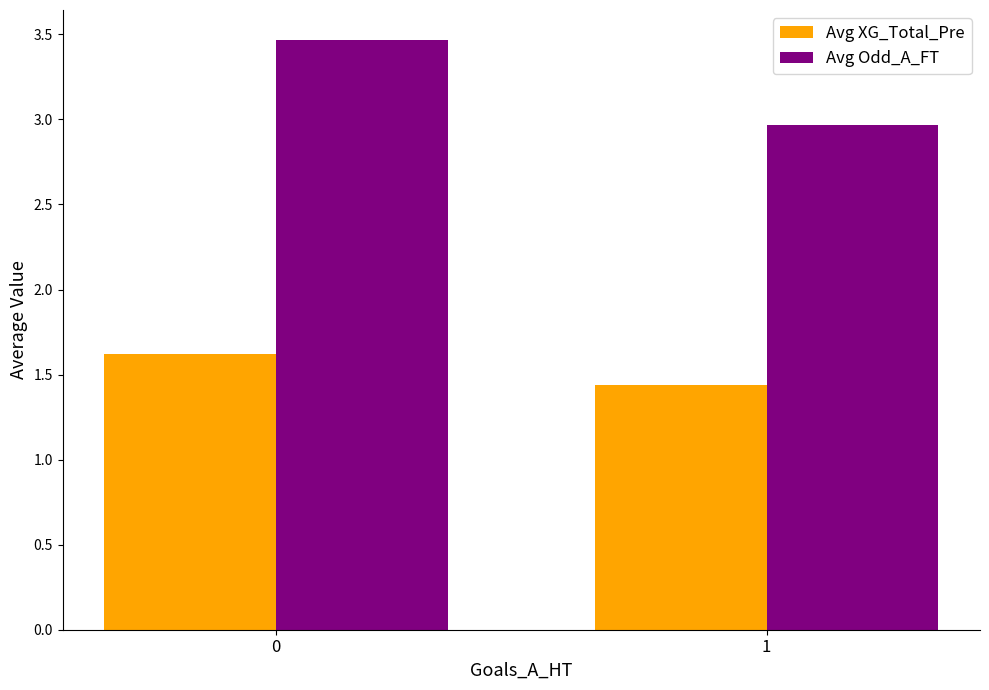

What is the value of the Avg Odd_A_FT bar at the 2nd from the left?

3.0